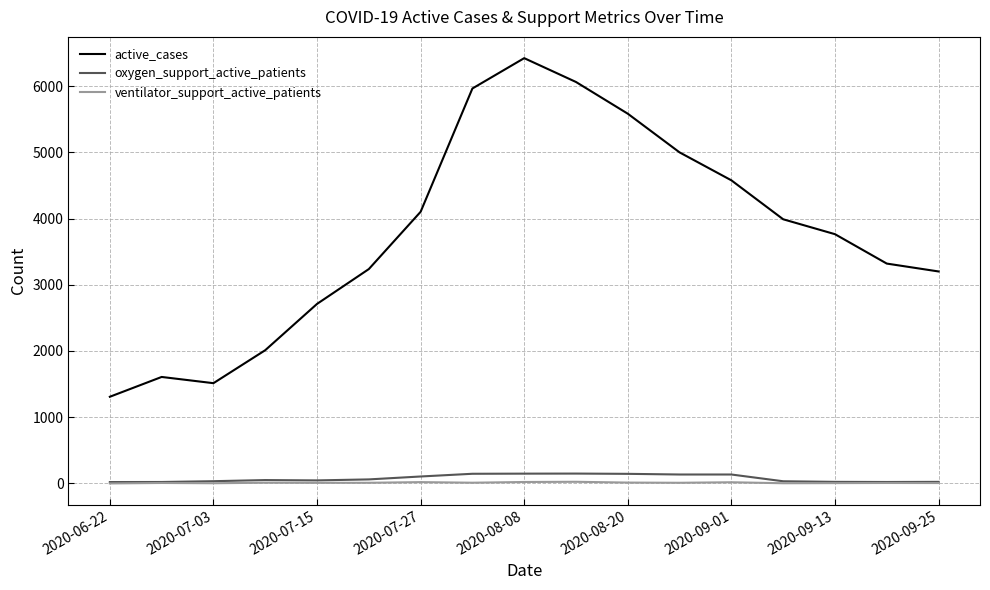

Which series has the widest spread of values?

active_cases